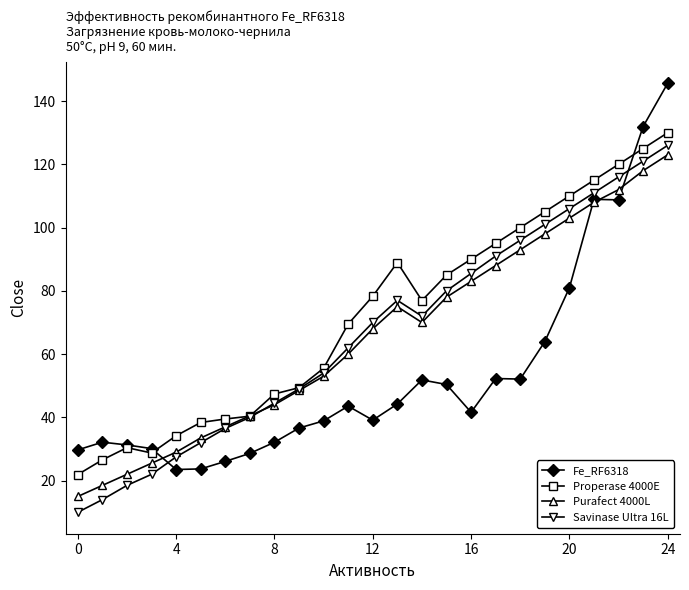

True or false: Purafect 4000L has more than 0 interior local peaks.

True